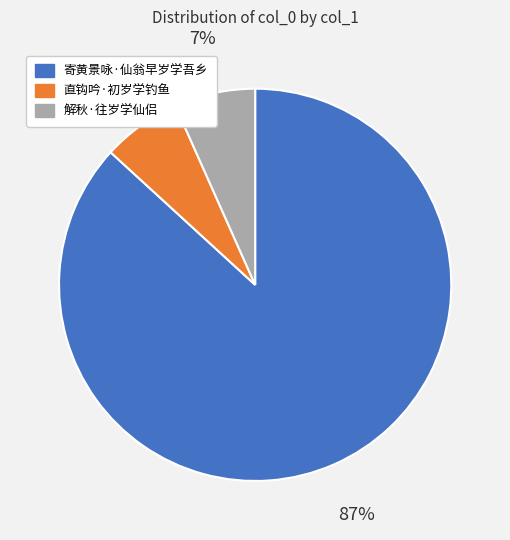

Between 直钩吟·初岁学钓鱼 and 寄黄景咏·仙翁早岁学吾乡, which is larger?

寄黄景咏·仙翁早岁学吾乡